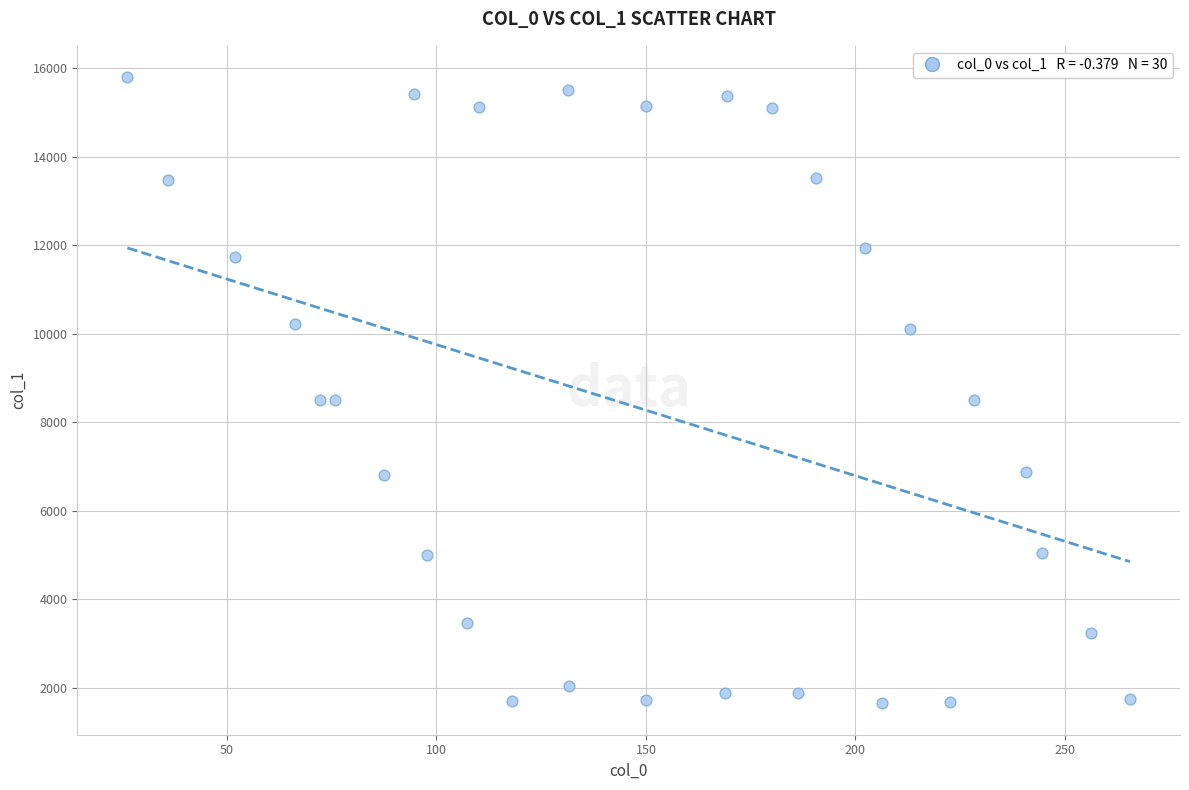

What is the range of Y values (max minus min)?

14157.5